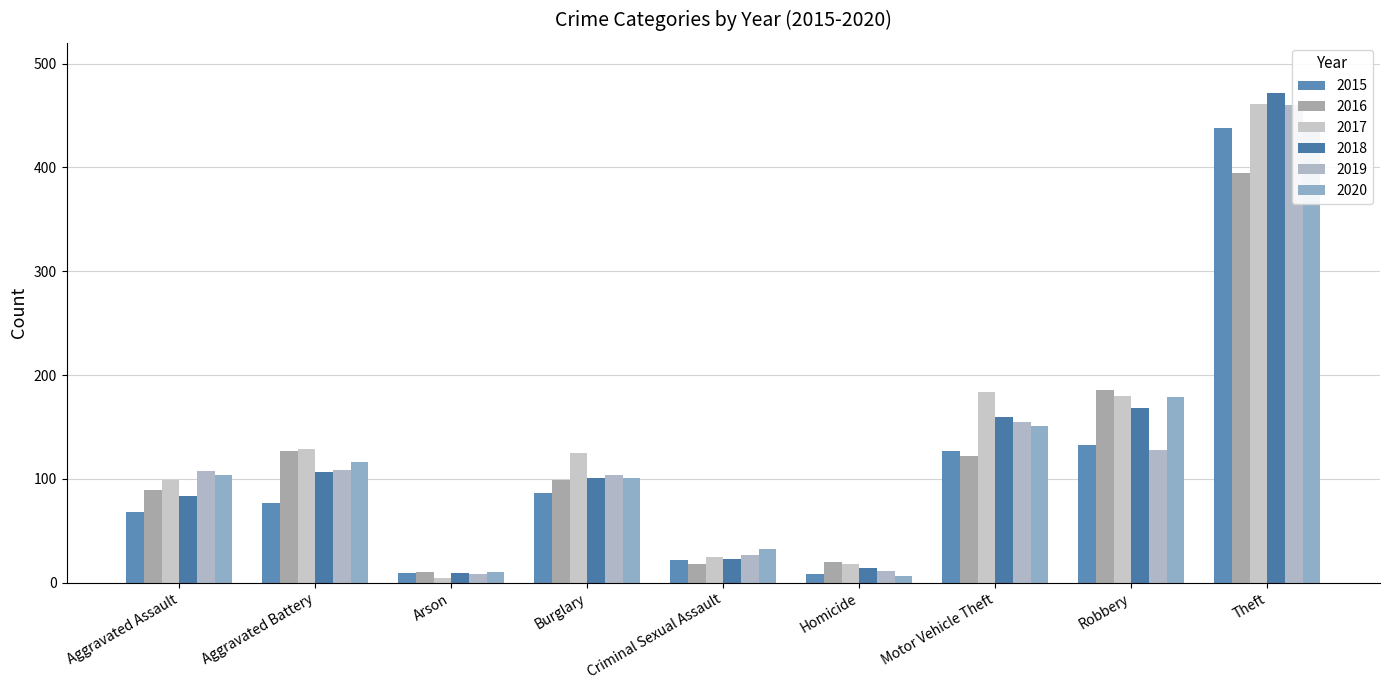

What is the label of the 7th bar from the left?

Motor Vehicle Theft